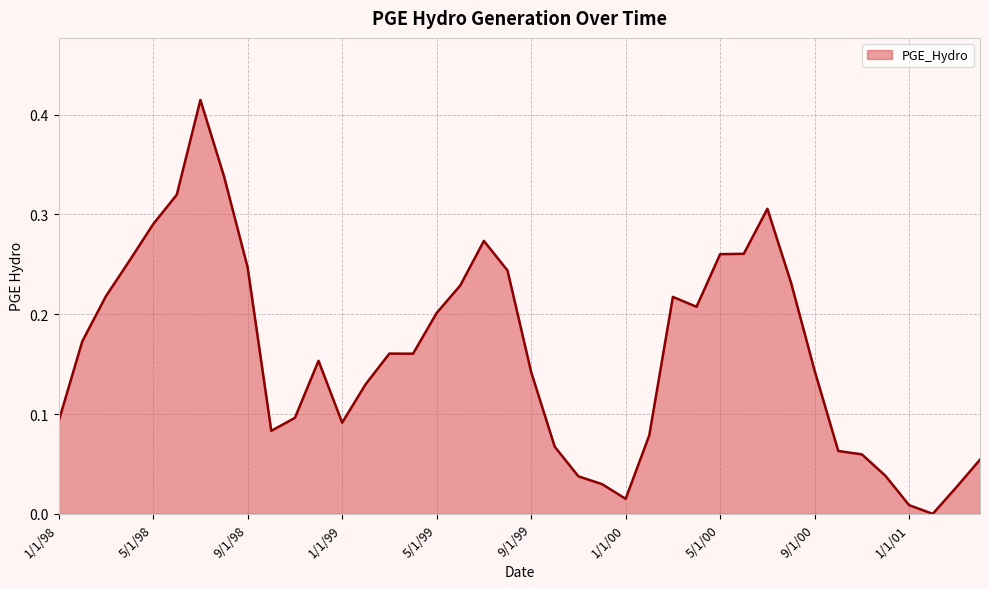

Does the chart display data point markers on the line(s)?

No